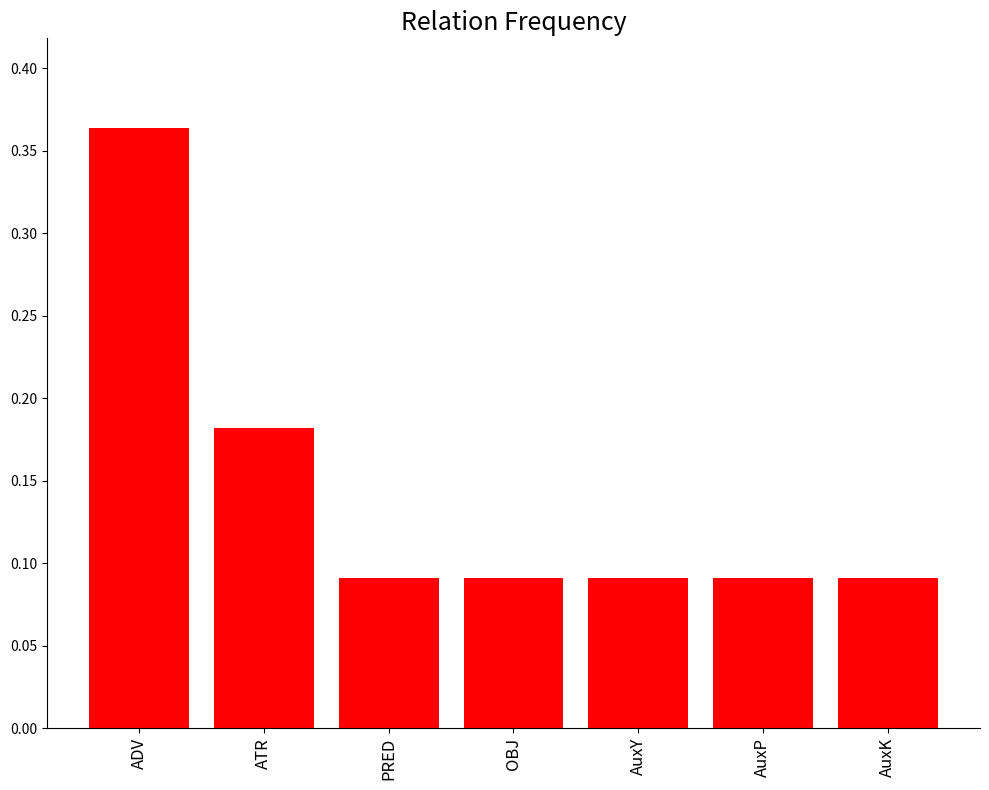

Count the values in the range 0 to 1.

7